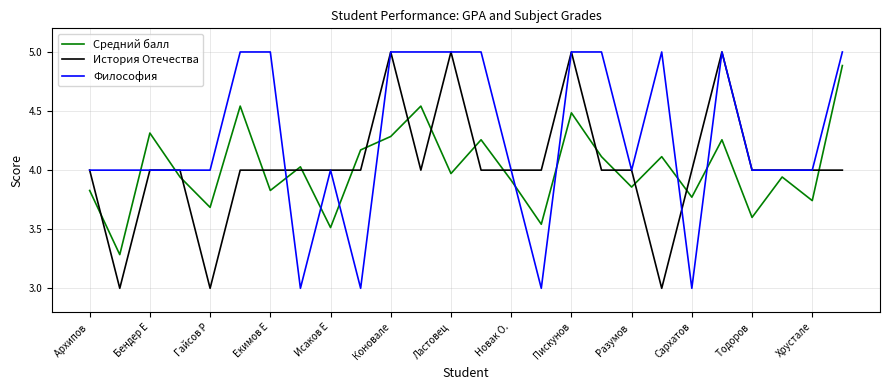

Which series ends up on top after the final intersection of Средний балл and История Отечества?

Средний балл